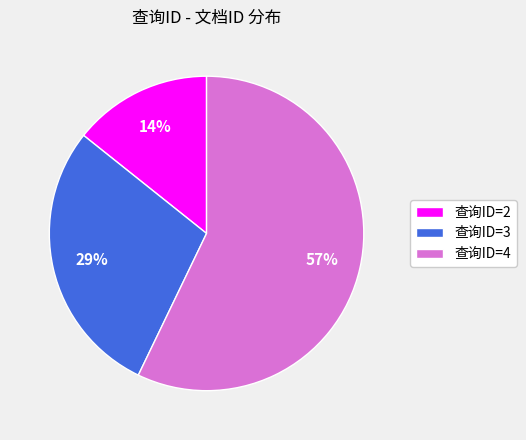

The 查询ID=4 slice represents 48% of the pie. True or false?

False